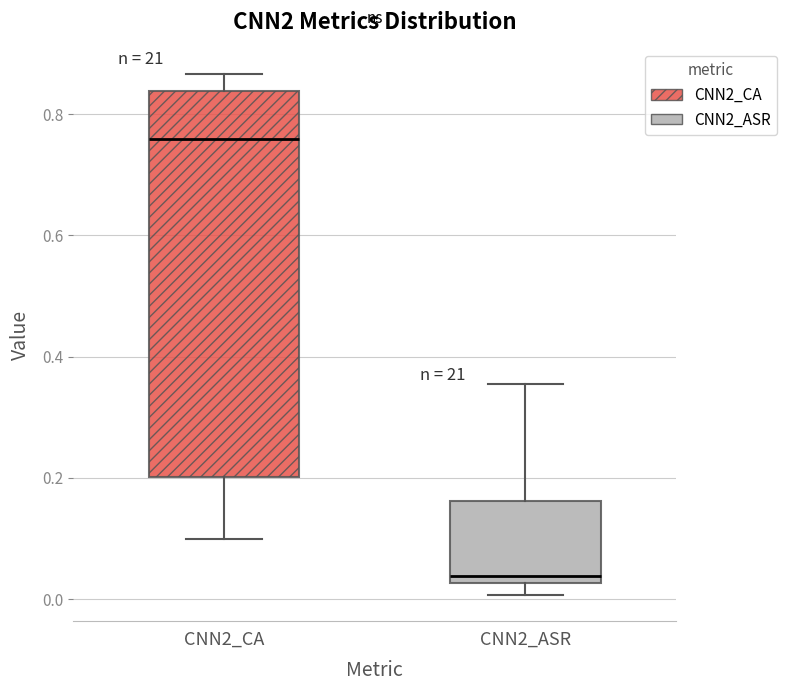

Which box is the tallest, from its lower edge to its upper edge?

CNN2_CA